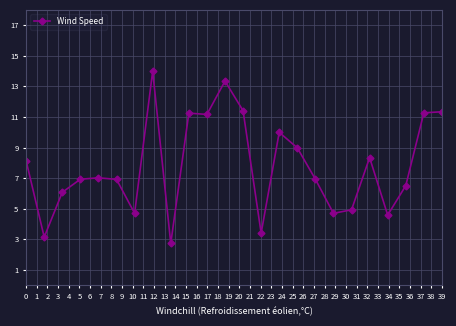

What is the smallest value displayed?

2.7